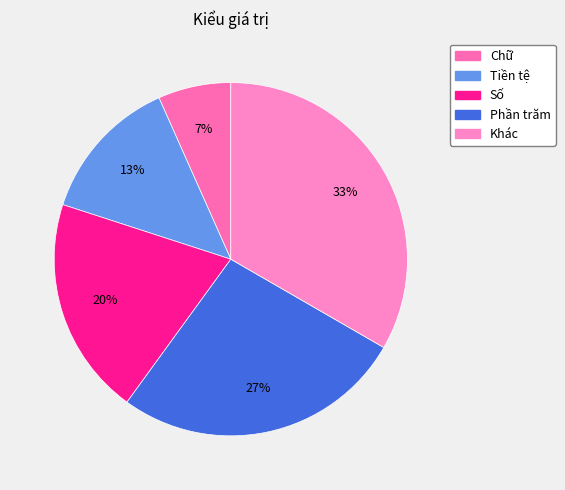

How many segments does this pie chart have?

5